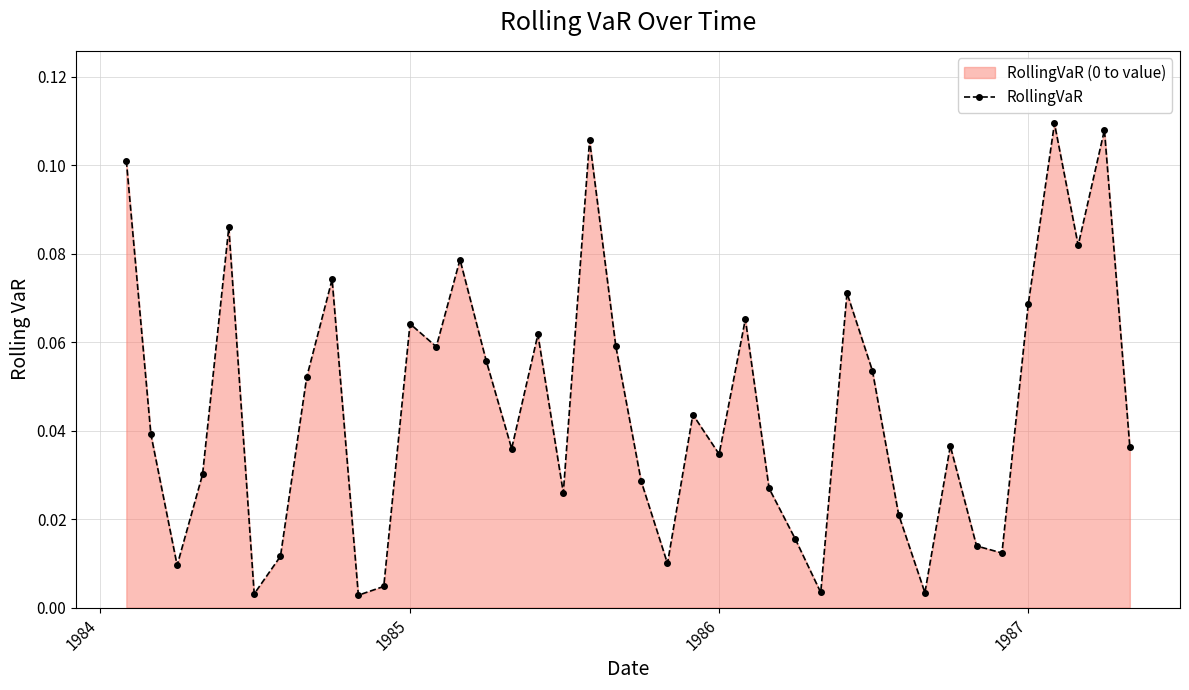

How many points are lower than both their immediate neighbors (excluding endpoints)?

12